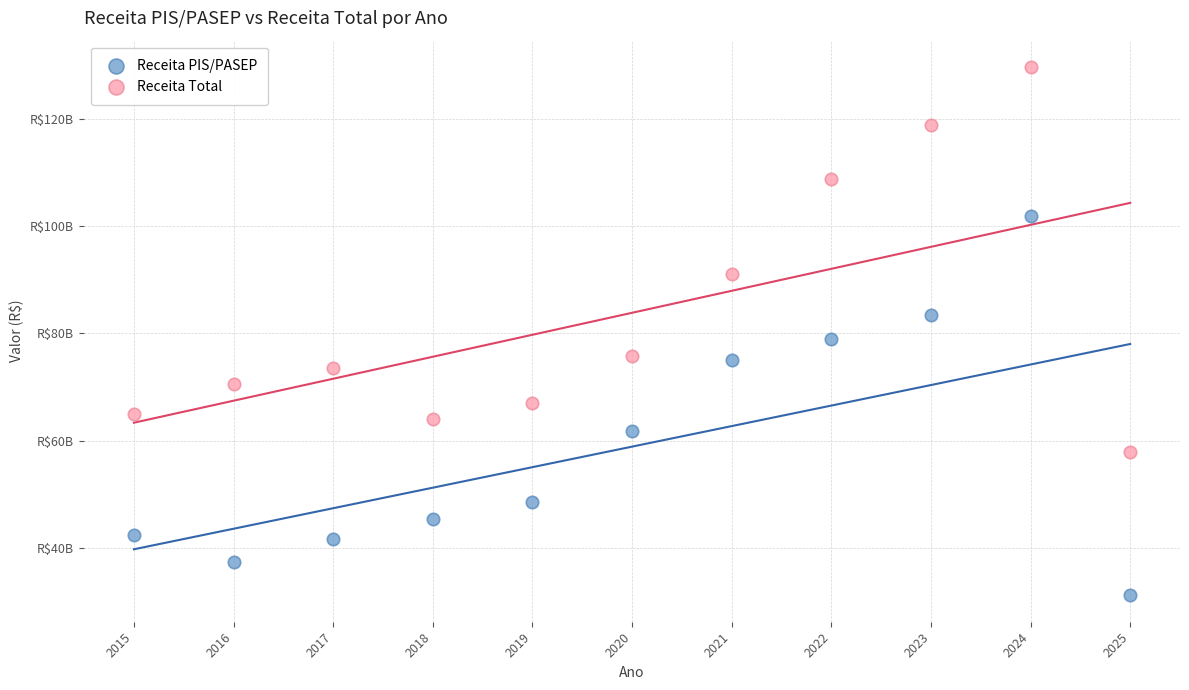

Which series contains the highest Y value?

Receita Total